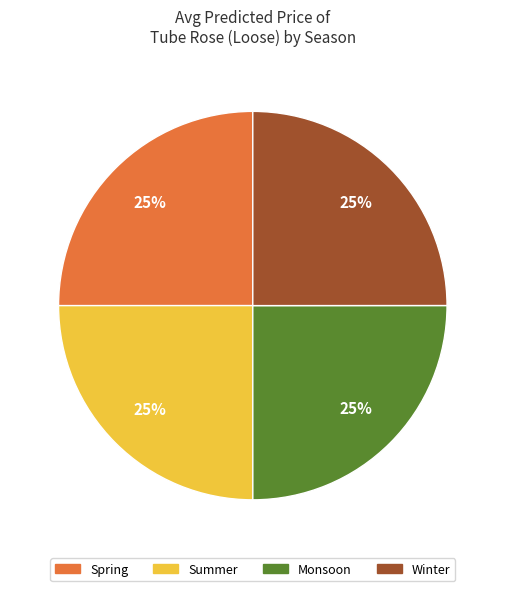

Does any single category account for the majority?

No